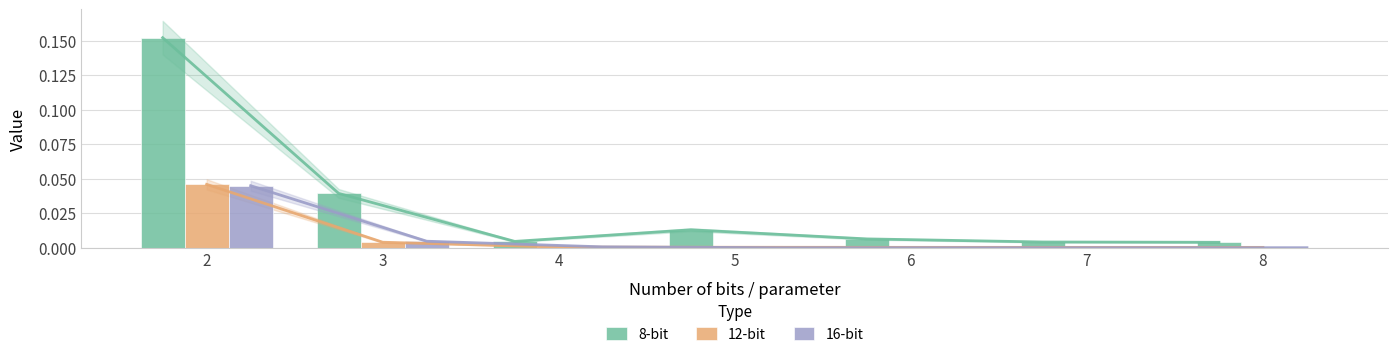

What is the total value across all series at 2?

0.2